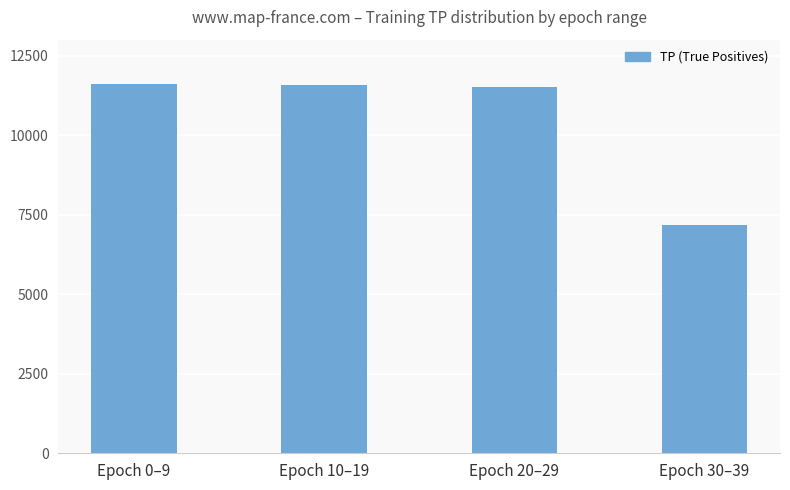

What is the value of the 1st bar from the left?

11600